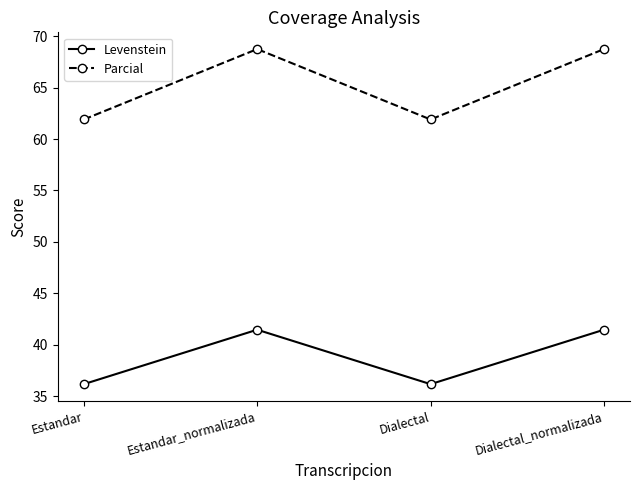

Is it true that Parcial equals 68.8 at Estandar_normalizada?

True